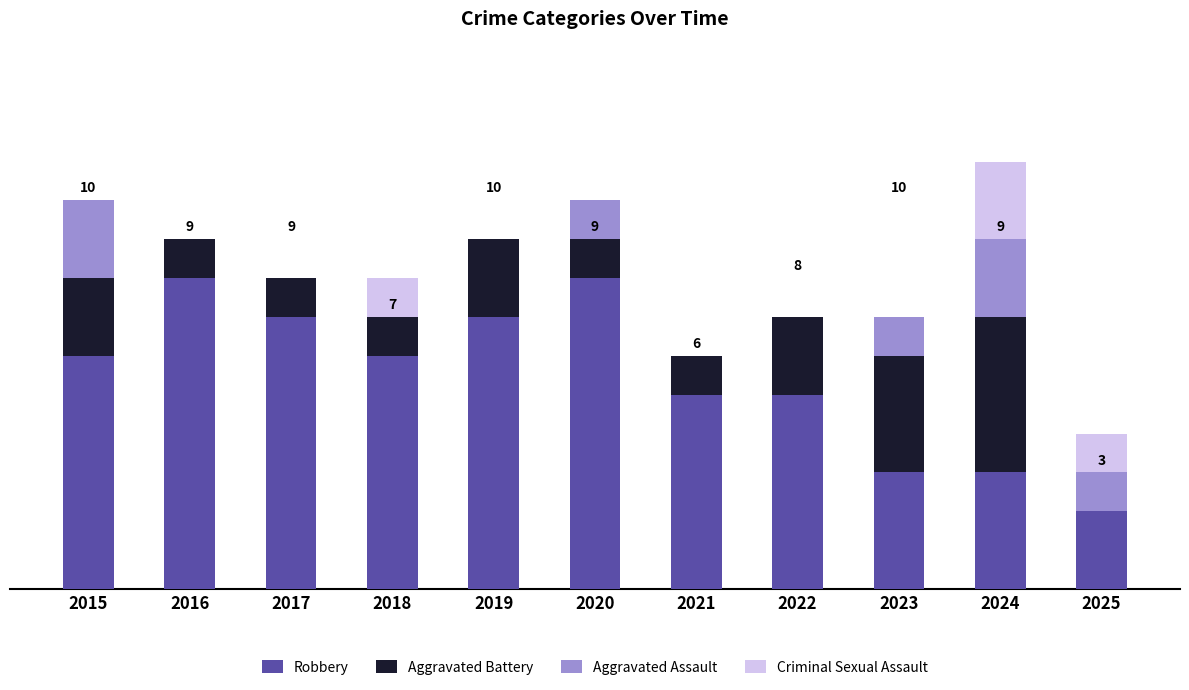

Are the bars horizontal?

No